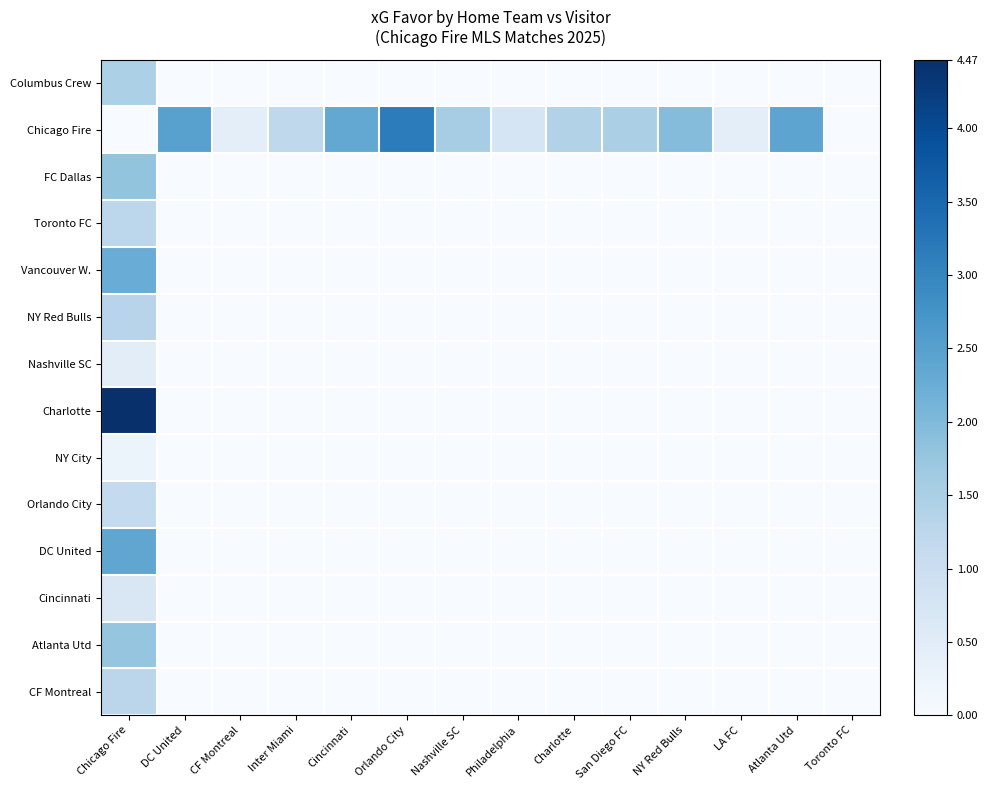

Which has a higher value, Chicago Fire or CF Montreal?

Chicago Fire